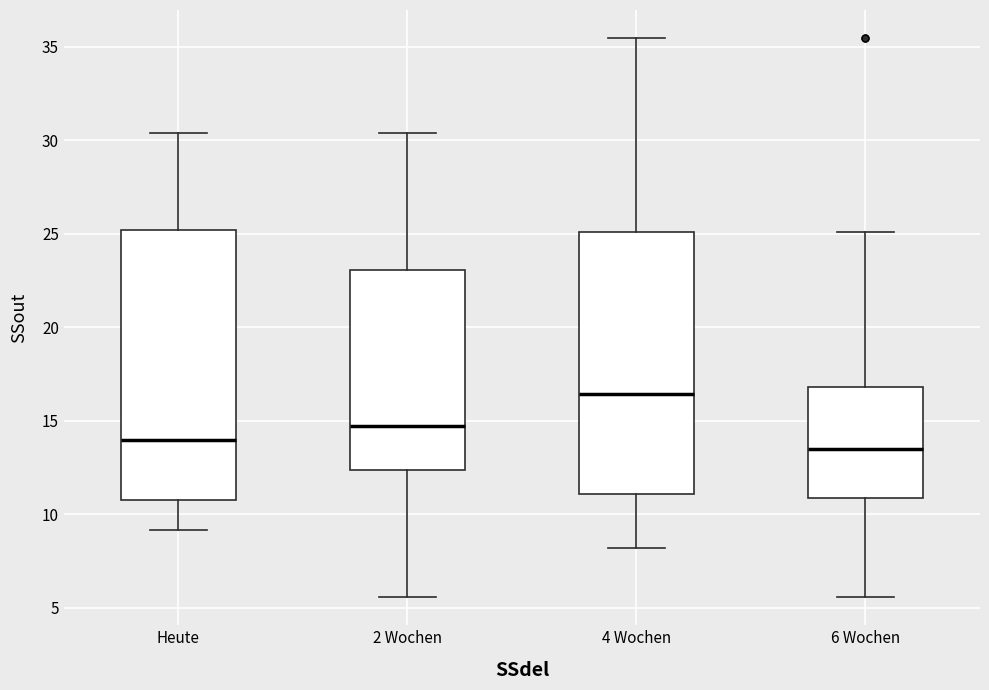

Reading left to right, read every box against the y-axis: the position of its median line, the range the box covers, and the ends of its whiskers. The values are not printed on the chart, so give them approximately, as read against the axis.

Heute: median 14.0, box 11.0 to 25.0, whiskers 9.0 to 30.5
2 Wochen: median 14.5, box 12.5 to 23.0, whiskers 5.5 to 30.5
4 Wochen: median 16.5, box 11.0 to 25.0, whiskers 8.0 to 35.5
6 Wochen: median 13.5, box 11.0 to 17.0, whiskers 5.5 to 25.0